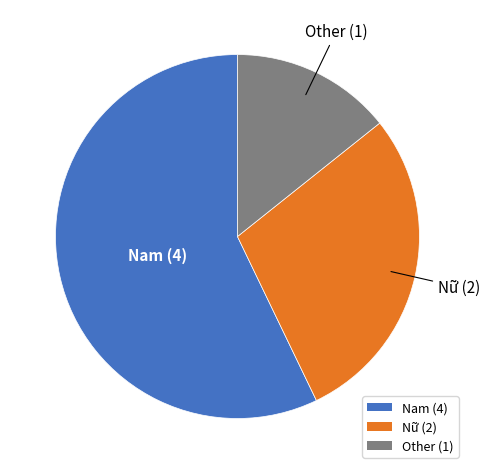

Is the sum of Nam (4) and Other (1) greater than half?

Yes